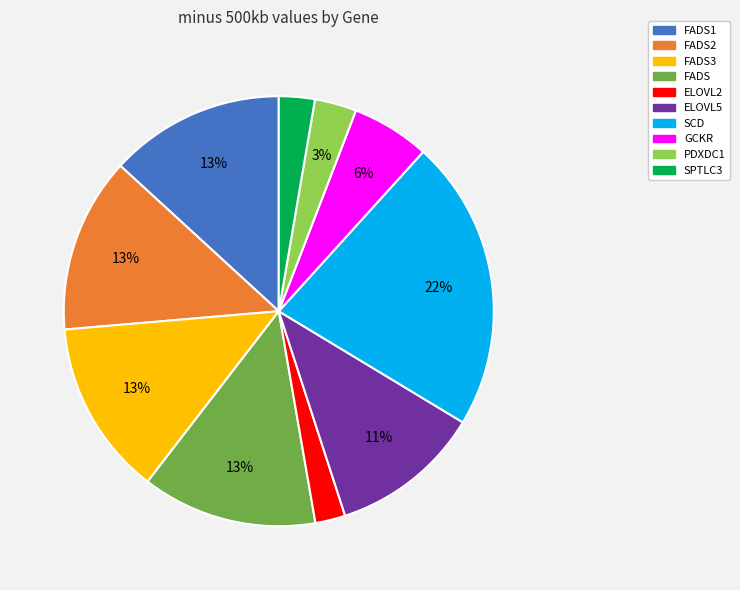

To the nearest percent, what is the average slice percentage?

10%